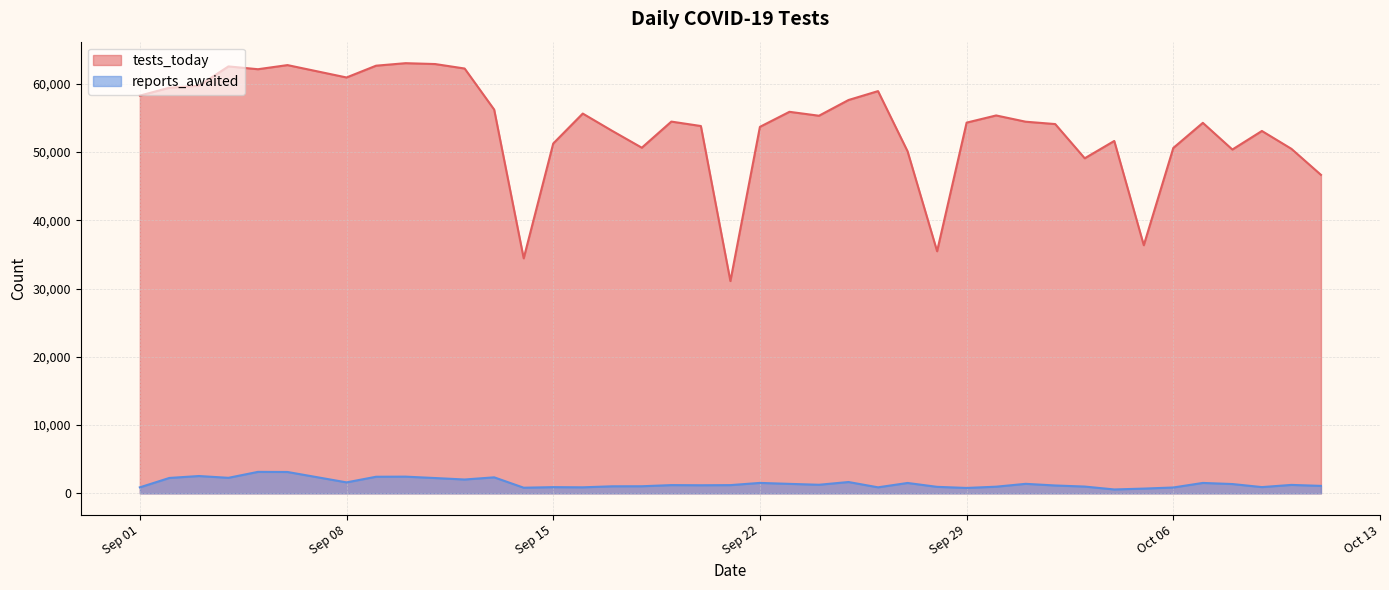

True or false: reports_awaited and tests_today cross at least once.

False